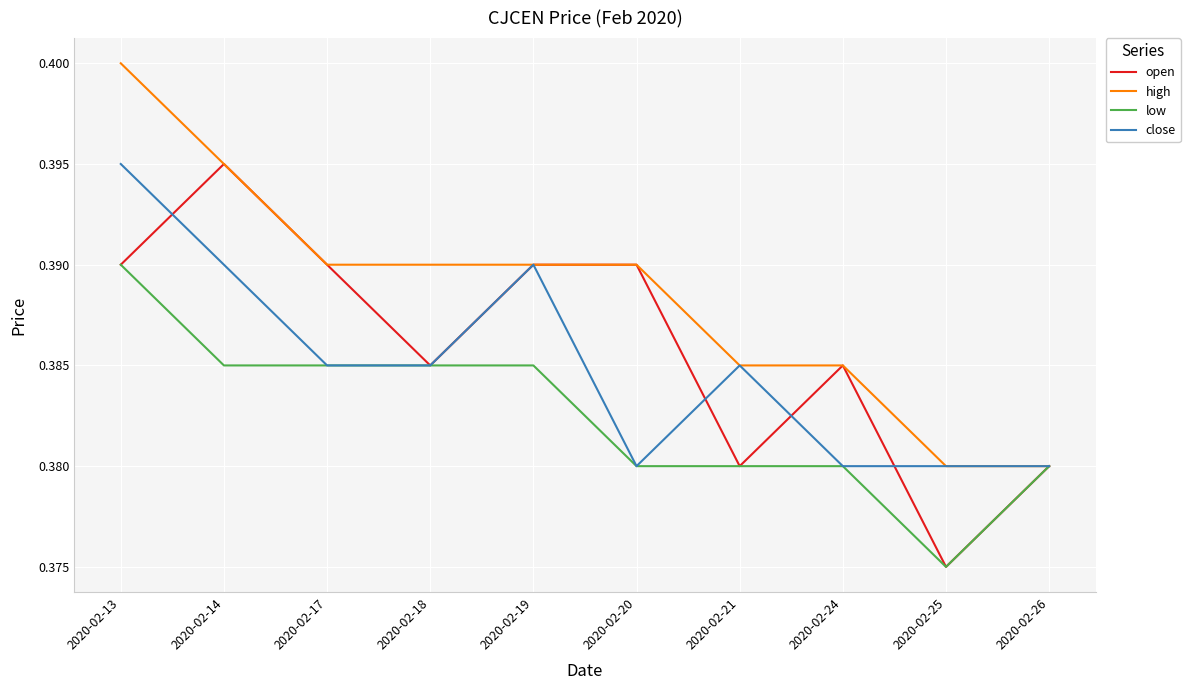

What are all the series names shown in the legend?

open, high, low, close